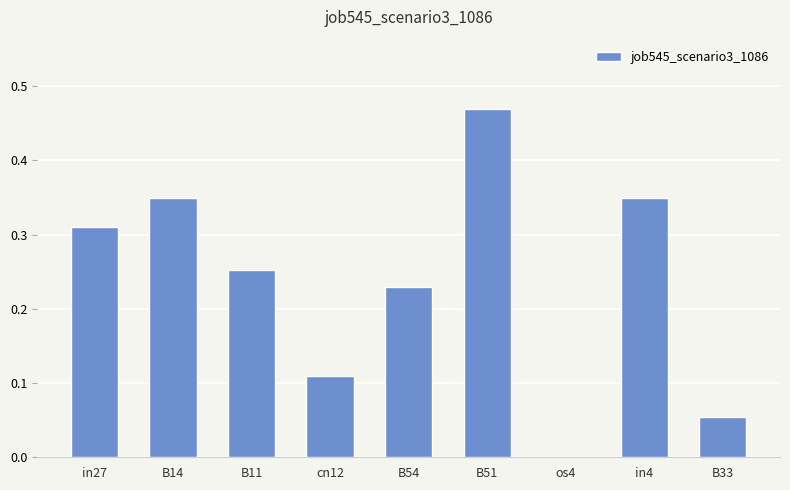

Which has a higher value, B51 or in27?

B51